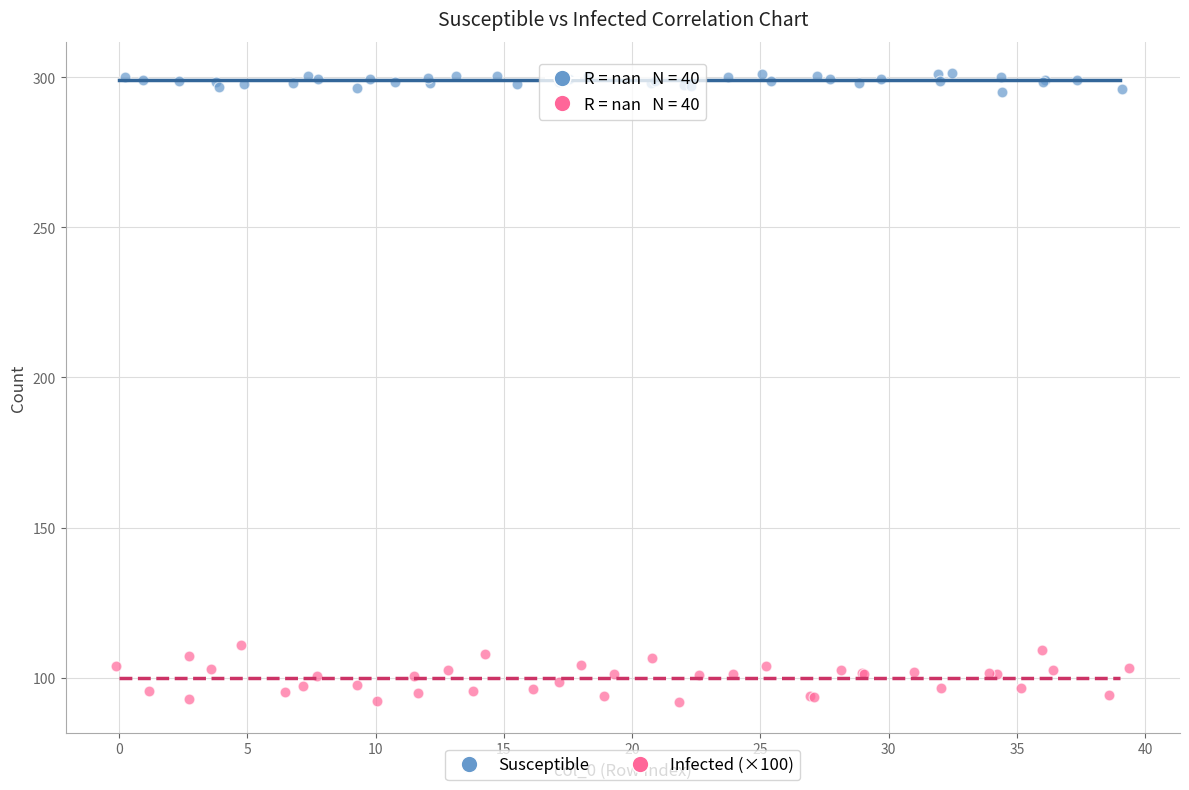

Which series reaches the minimum Y coordinate?

Infected (×100)